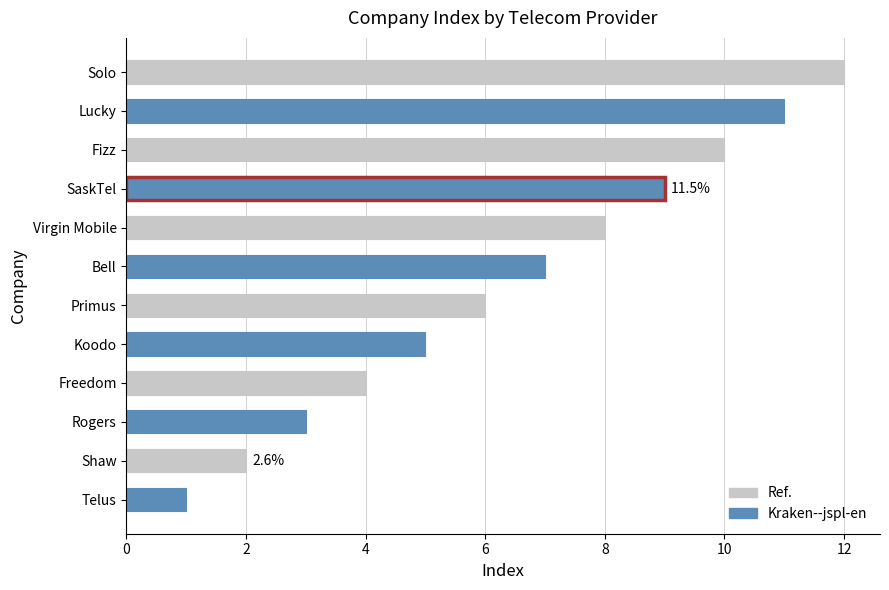

Which label corresponds to the smallest value in the chart?

Telus